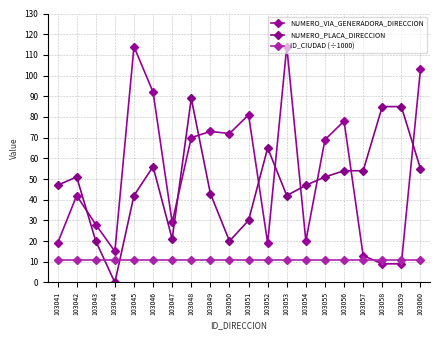

Is it true that NUMERO_VIA_GENERADORA_DIRECCION equals 5.3 at 103058?

False